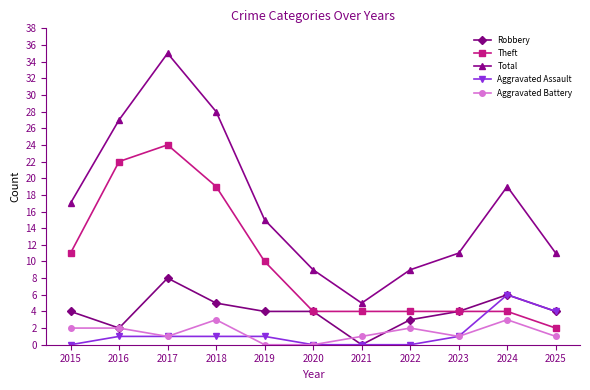

How many Robbery values are between 3 and 5?

7